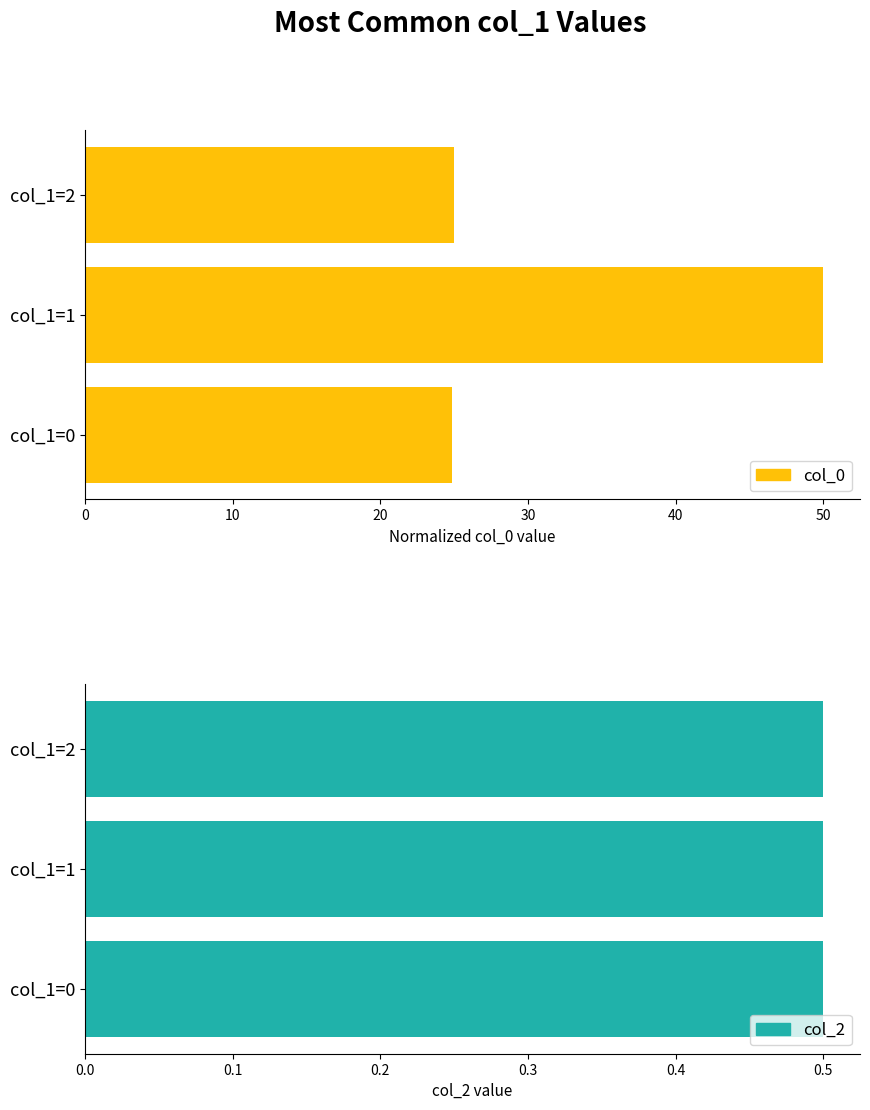

What are all the series names shown in the legend?

col_0, col_2